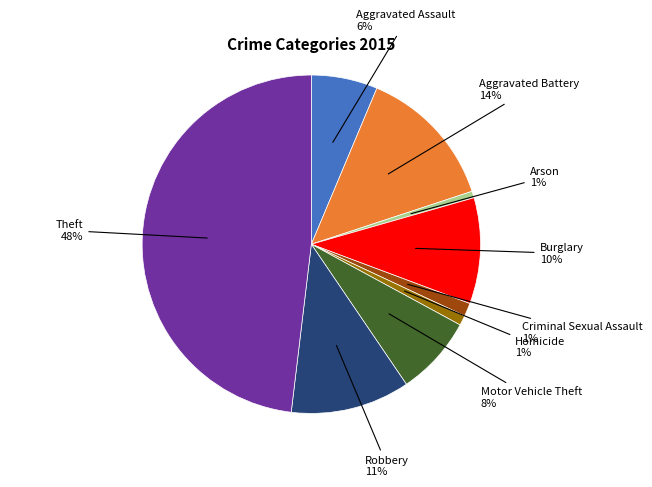

Is there a majority slice in this chart?

No